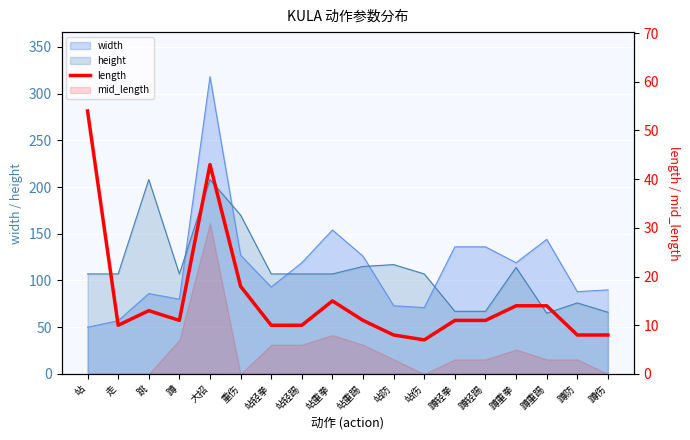

True or false: the data shows 8 at 蹲伤.

True